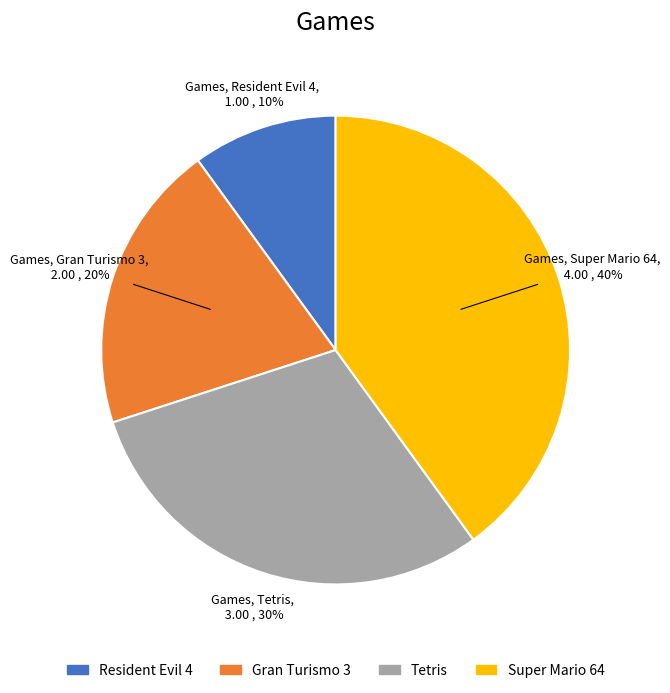

Count the number of slices in the pie.

4